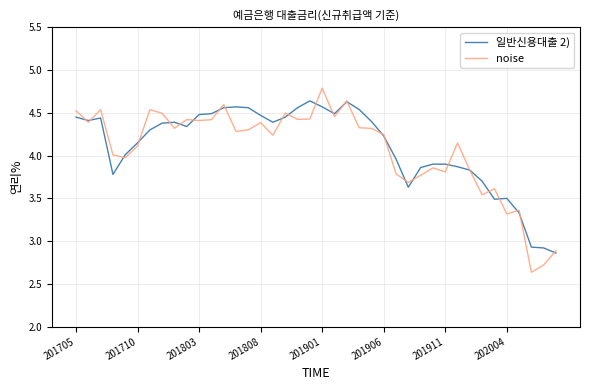

Rank the series by their maximum value, from lowest to highest.

일반신용대출 2), noise